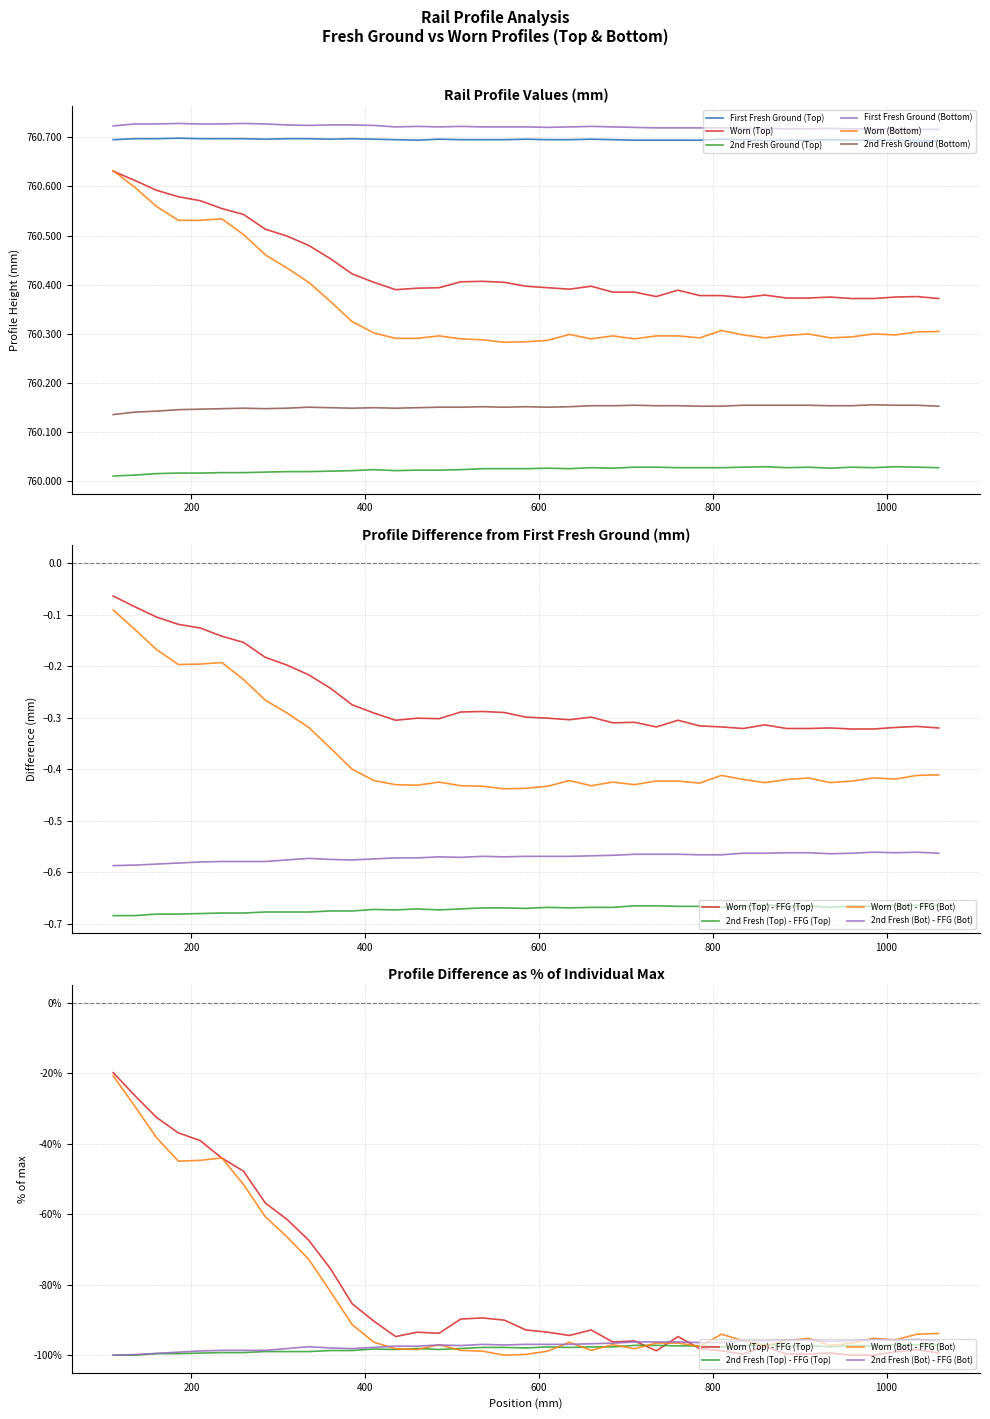

True or false: 2nd Fresh Ground (Top) and 2nd Fresh Ground (Bottom) intersect in this chart.

False